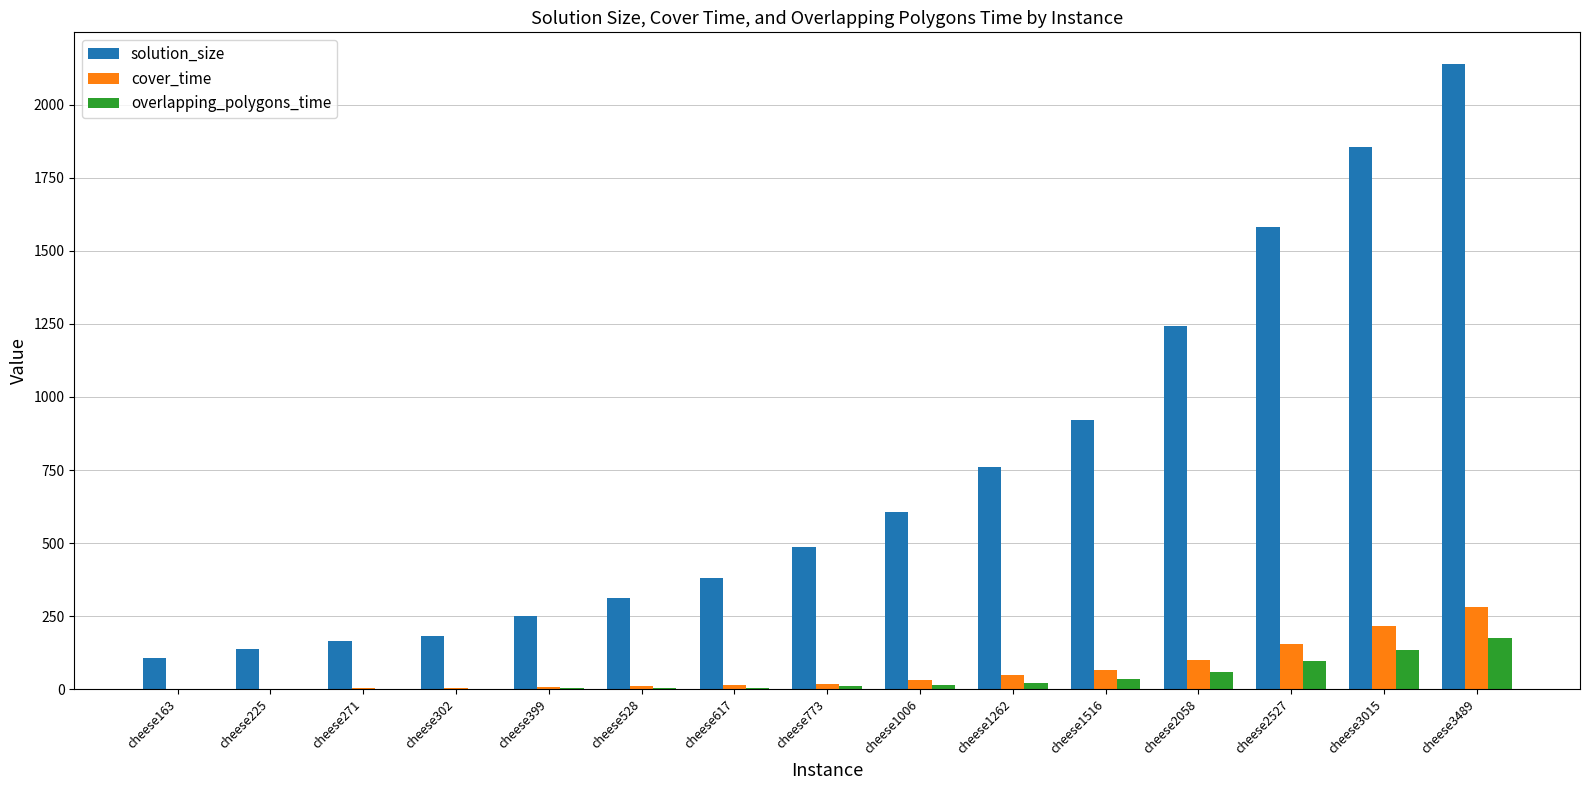

How many data points does each series have?

15